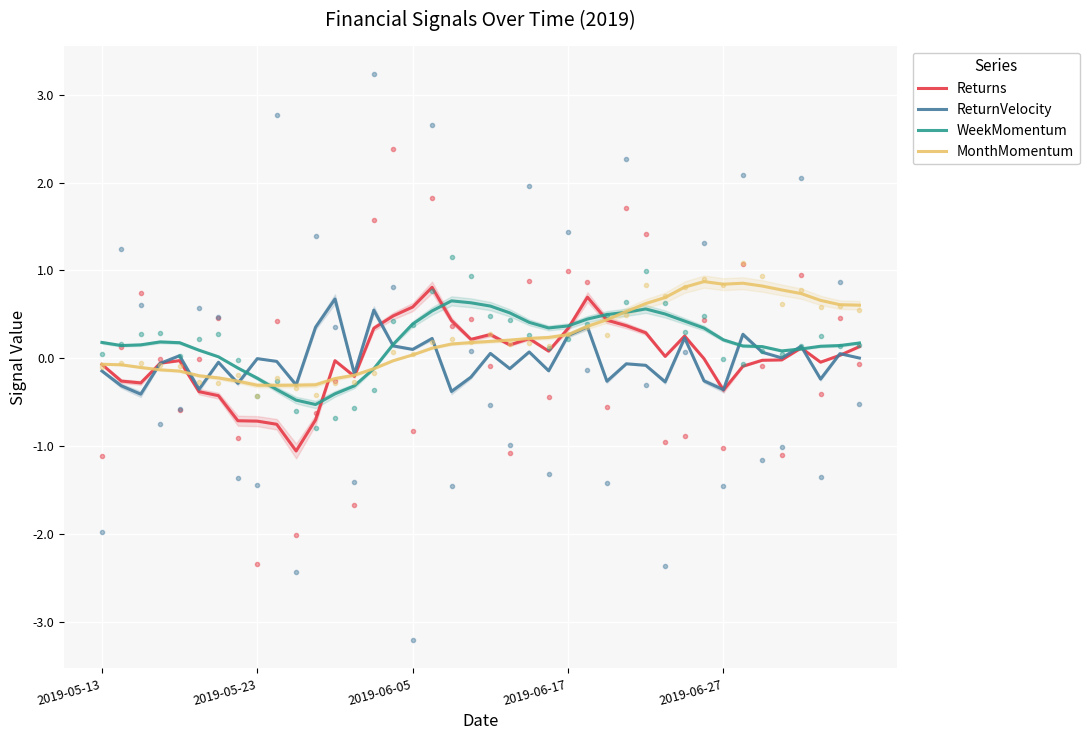

What is the lowest value of the ReturnVelocity series?

-0.4